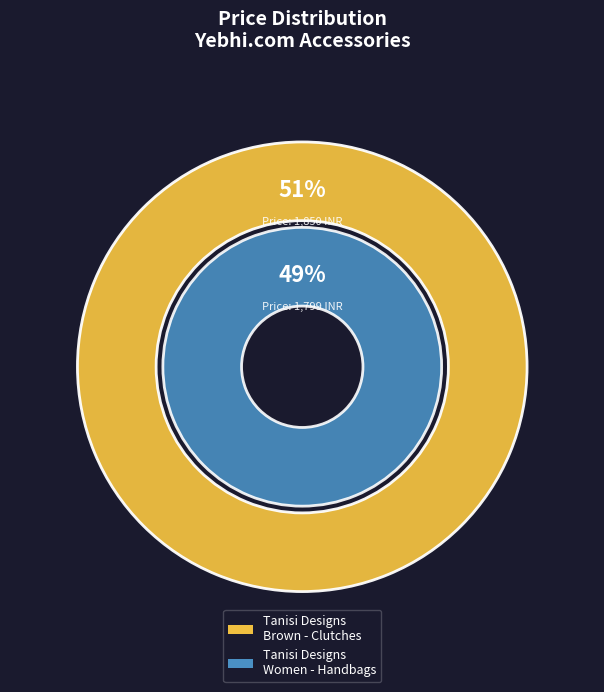

How much of the chart is everything except 287977?

50.7%